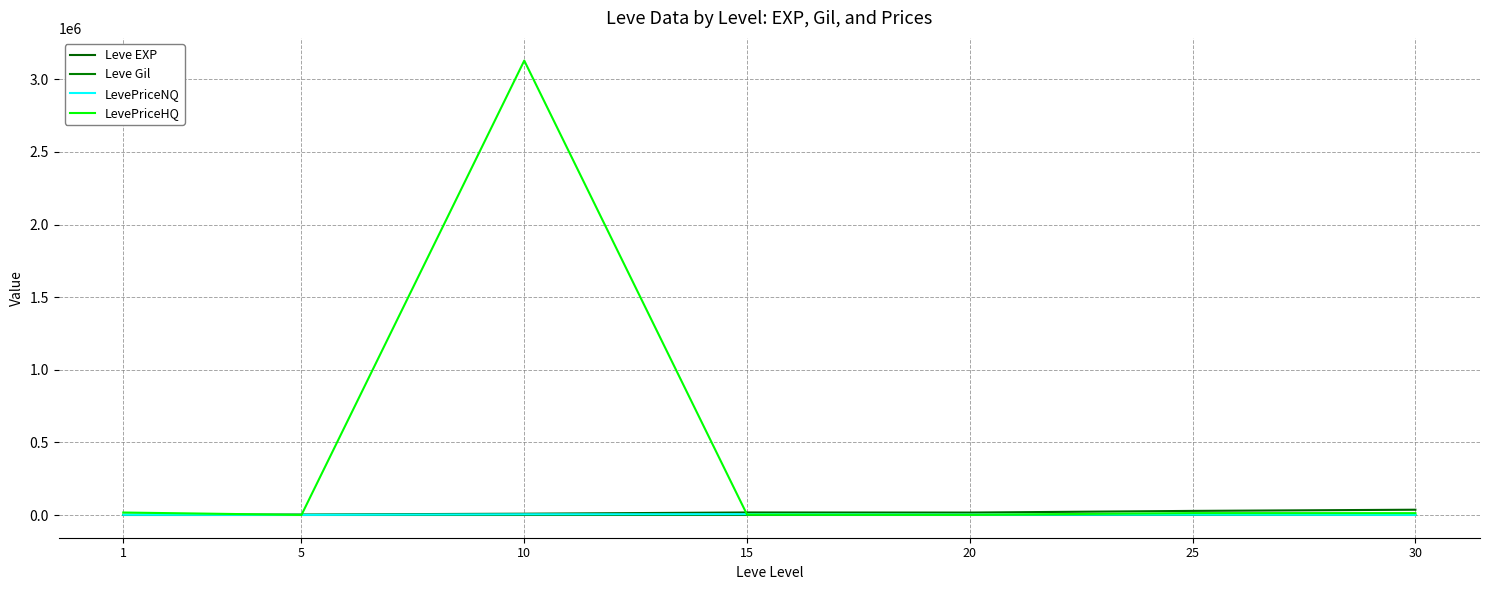

Reading right to left, what are all the values shown in this chart?

Leve EXP: 36492.5	28393.3	16865.0	17563.3	9106.7	3405.0	1213.3
Leve Gil: 320.8	329.7	257.0	241.3	202.8	180.0	113.3
LevePriceNQ: 1066.6	2597.2	2671.9	6000.0	4966.5	895.4	1859.5
LevePriceHQ: 12850.5	13273.6	1479.8	3000.0	3128779.2	652.6	17216.0